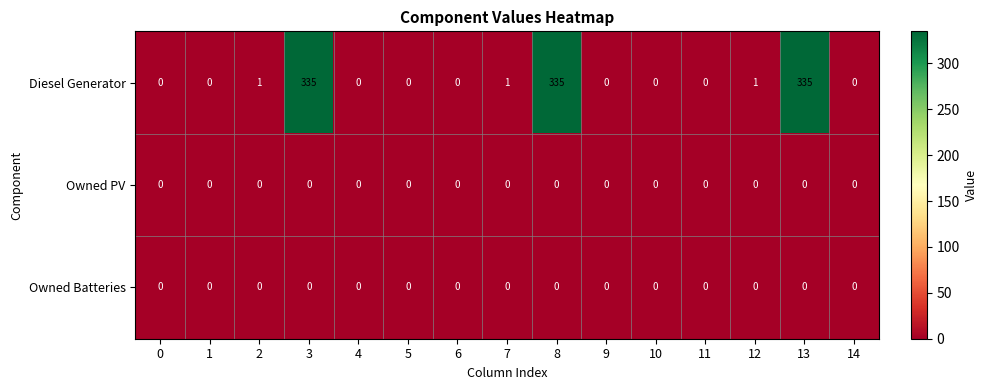

Which series changed the most between 1 and 12?

Diesel Generator